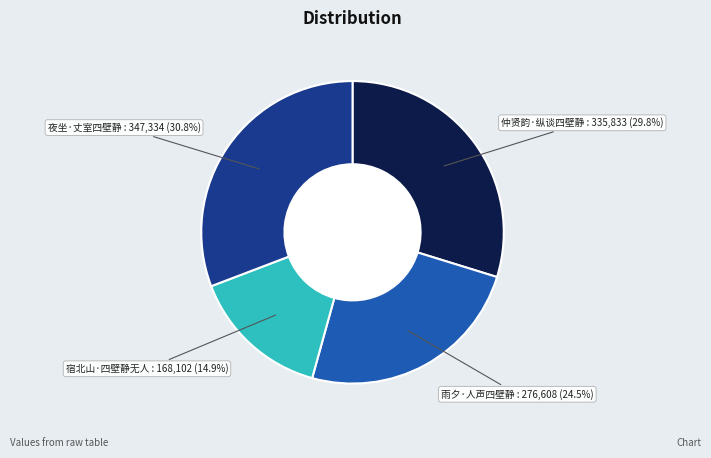

Is there a majority slice in this chart?

No